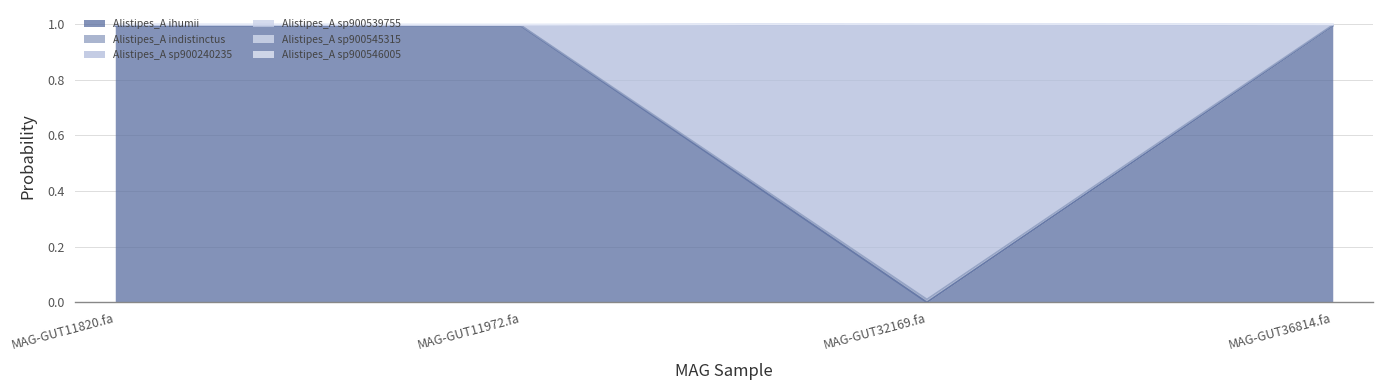

At which category does the chart reach its minimum across all series?

MAG-GUT32169.fa